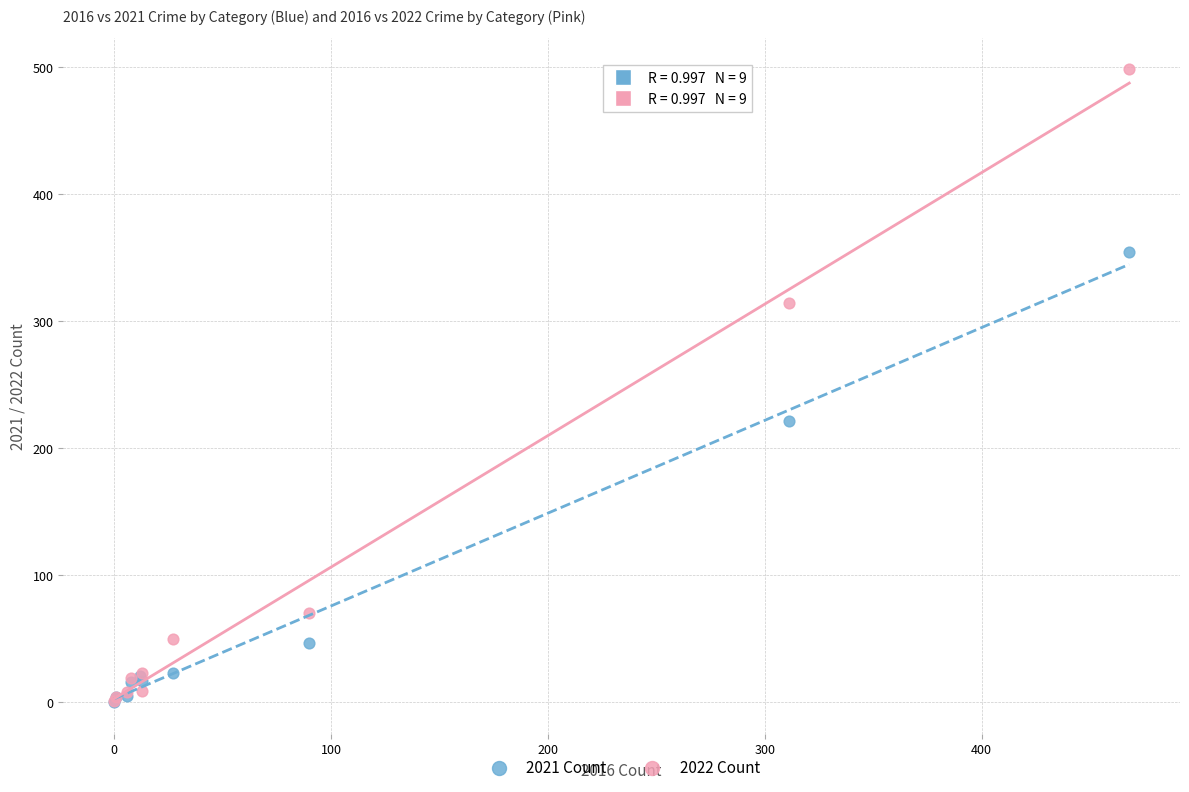

Which series contains the highest Y value?

2022 Count